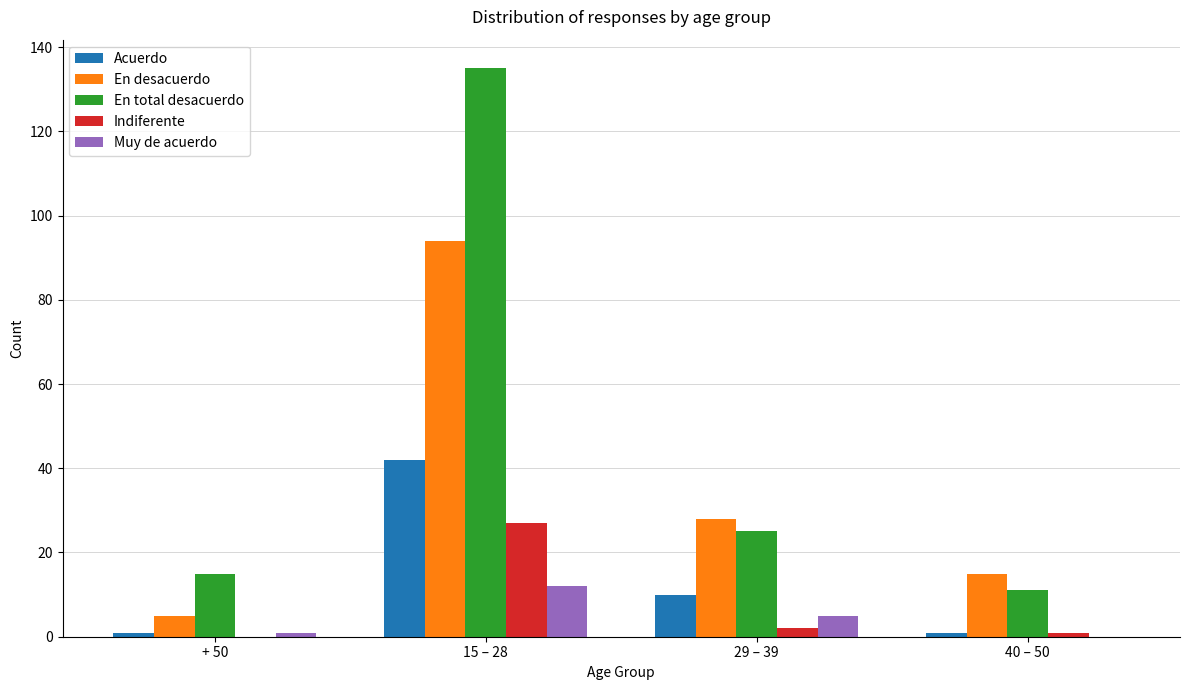

Are the bars horizontal?

No